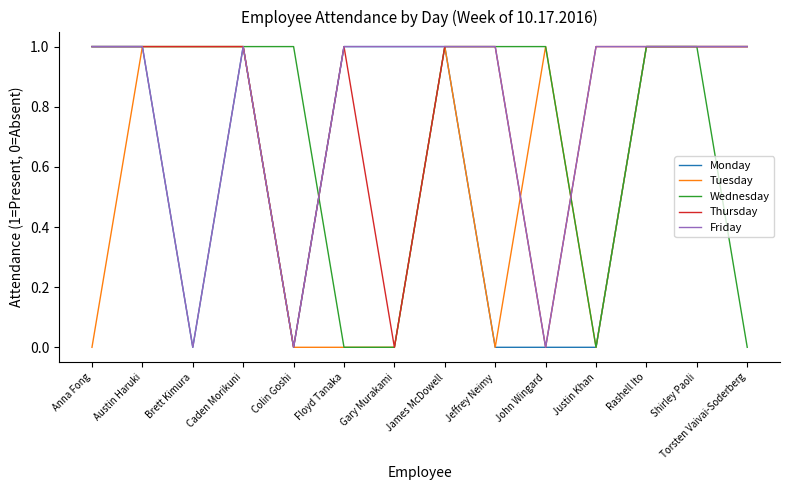

The value of Wednesday at John Wingard is 0. True or false?

False